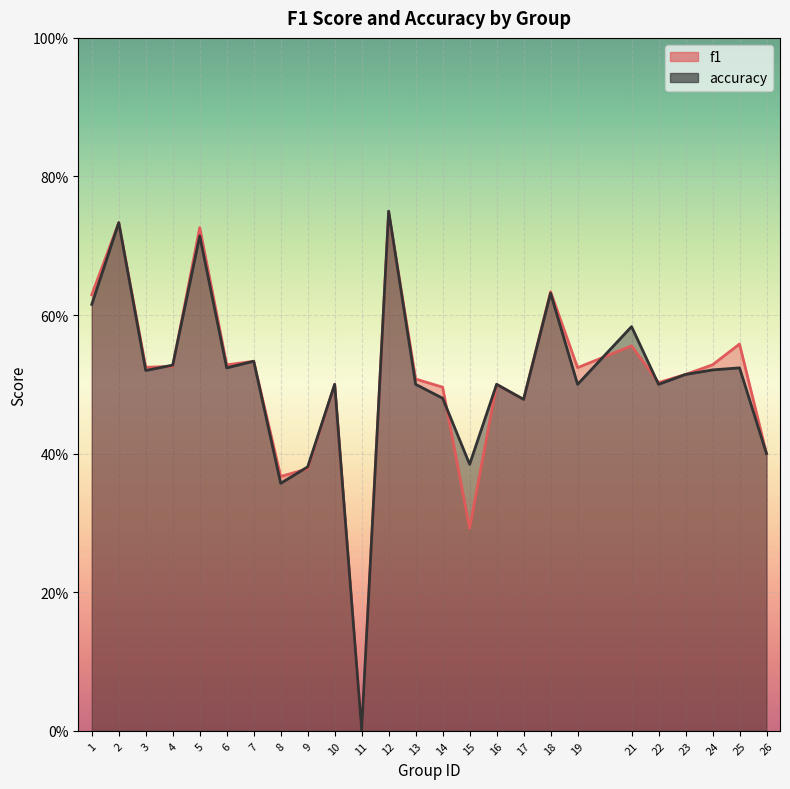

Is the value of f1 at 1 greater than the value of accuracy at 17?

Yes